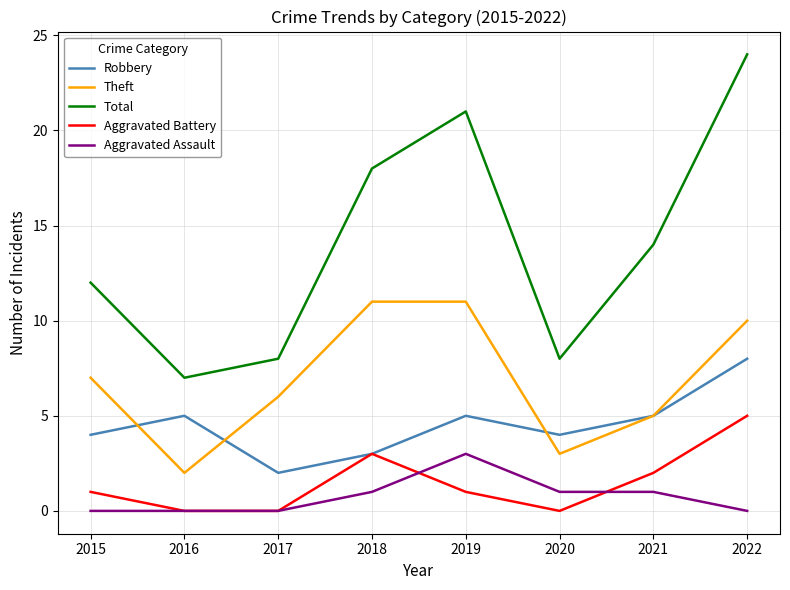

What is the difference between the maximum and minimum values in the Aggravated Battery series?

5